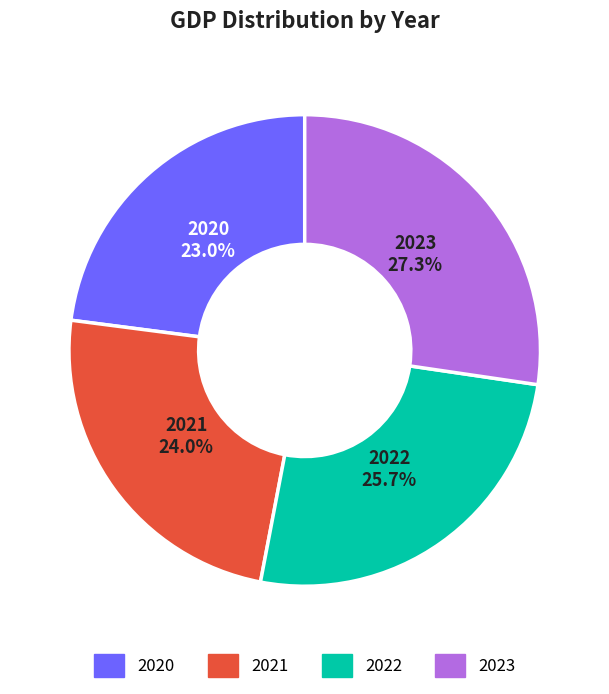

To the nearest percent, what is the average slice percentage?

25%